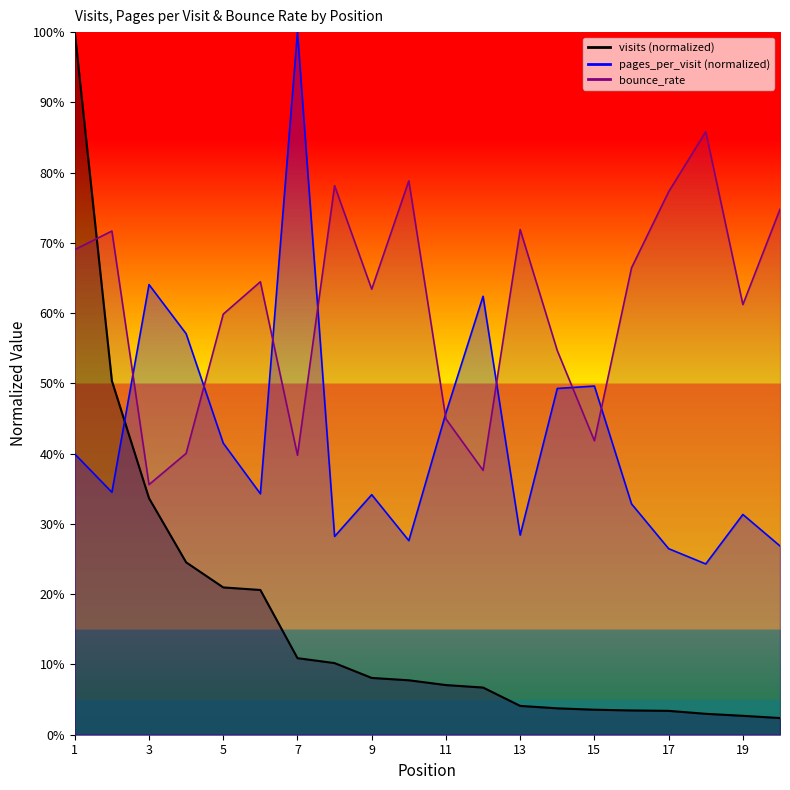

Rank the categories by bounce_rate value from lowest to highest.

3, 12, 7, 4, 15, 11, 14, 5, 19, 9, 6, 16, 1, 2, 13, 20, 17, 8, 10, 18